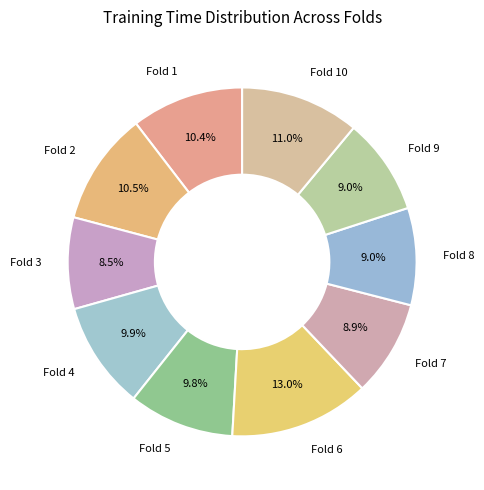

Which slice is the largest?

Fold 6